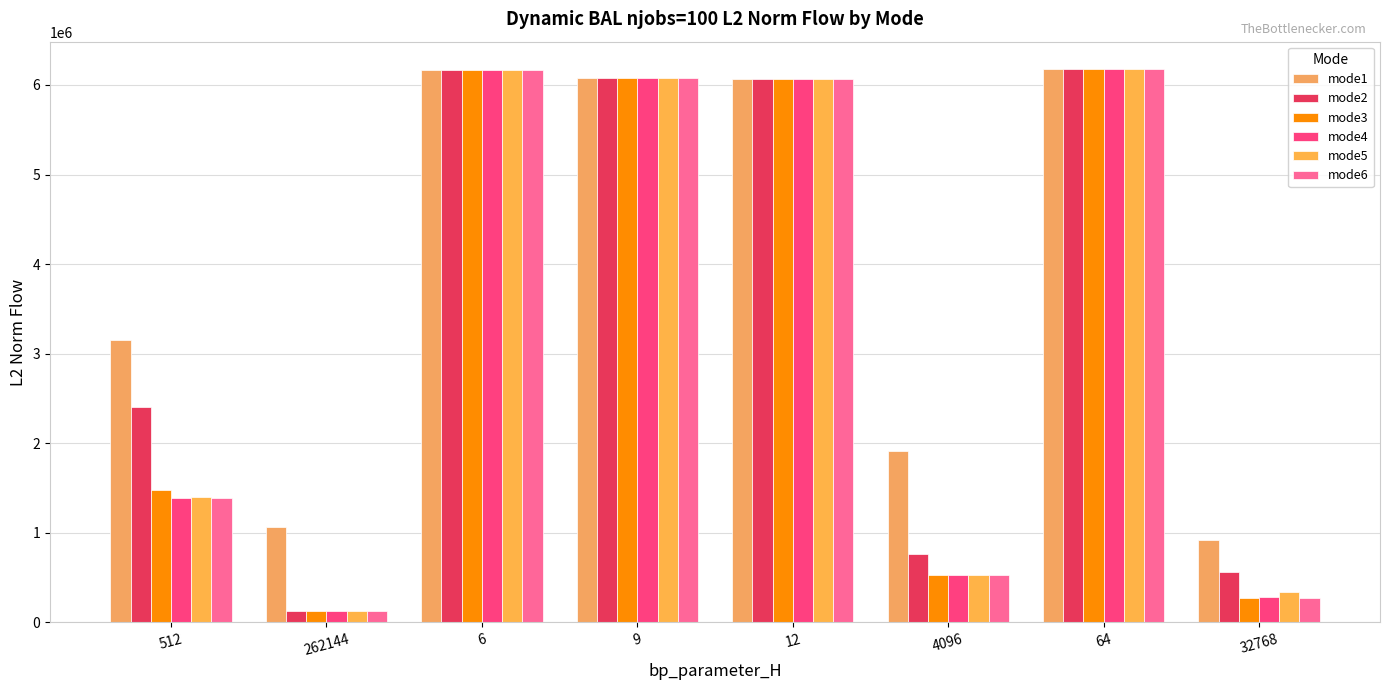

At which label is mode2 closest to 3151854?

512